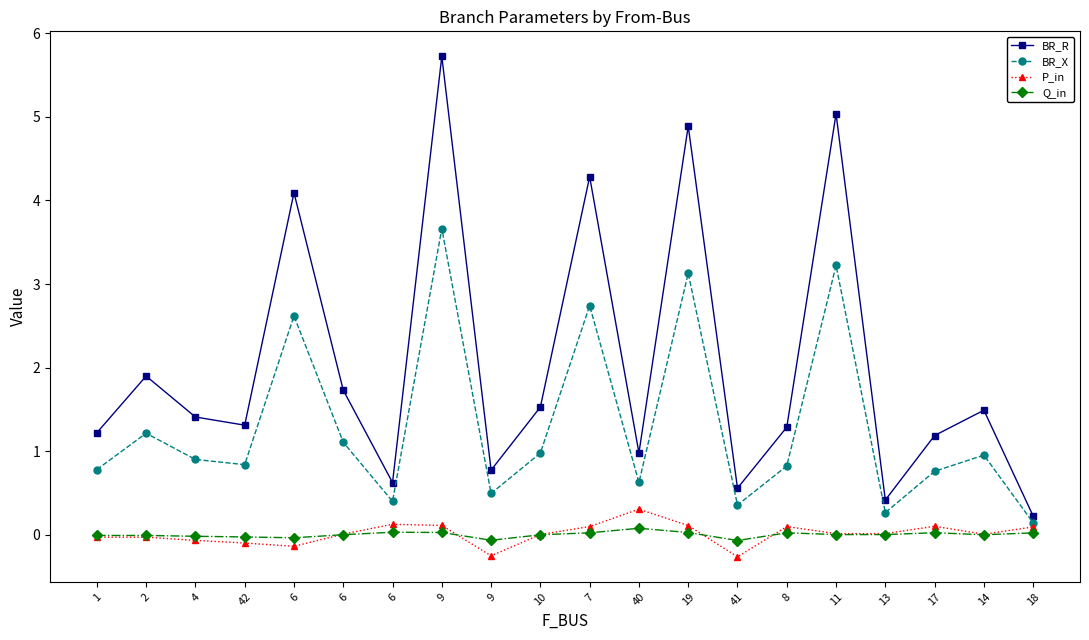

Reading left to right, extract all data points from this chart.

BR_R: 1=1.2	2=1.9	4=1.4	42=1.3	6=4.1	6=1.7	6=0.6	9=5.7	9=0.8	10=1.5	7=4.3	40=1.0	19=4.9	41=0.6	8=1.3	11=5.0	13=0.4	17=1.2	14=1.5	18=0.2
BR_X: 1=0.8	2=1.2	4=0.9	42=0.8	6=2.6	6=1.1	6=0.4	9=3.7	9=0.5	10=1.0	7=2.7	40=0.6	19=3.1	41=0.4	8=0.8	11=3.2	13=0.3	17=0.8	14=1.0	18=0.1
P_in: 1=-0.0	2=-0.0	4=-0.1	42=-0.1	6=-0.1	6=0.0	6=0.1	9=0.1	9=-0.3	10=0.0	7=0.1	40=0.3	19=0.1	41=-0.3	8=0.1	11=0.0	13=0.0	17=0.1	14=0.0	18=0.1
Q_in: 1=-0.0	2=-0.0	4=-0.0	42=-0.0	6=-0.0	6=0.0	6=0.0	9=0.0	9=-0.1	10=0.0	7=0.0	40=0.1	19=0.0	41=-0.1	8=0.0	11=0.0	13=0.0	17=0.0	14=0.0	18=0.0